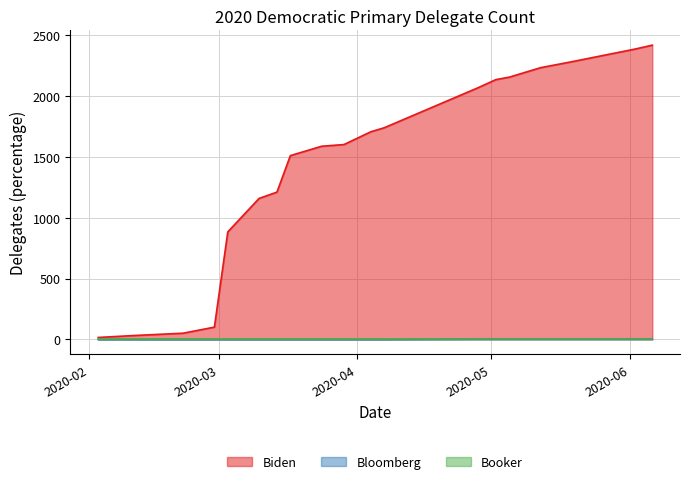

Where is Bloomberg nearest to the value 2?

2020-02-03